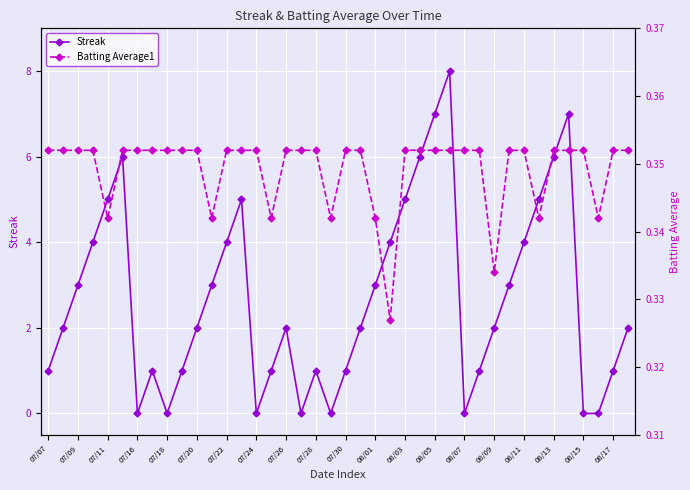

How many values in the Streak series exceed 2?

18